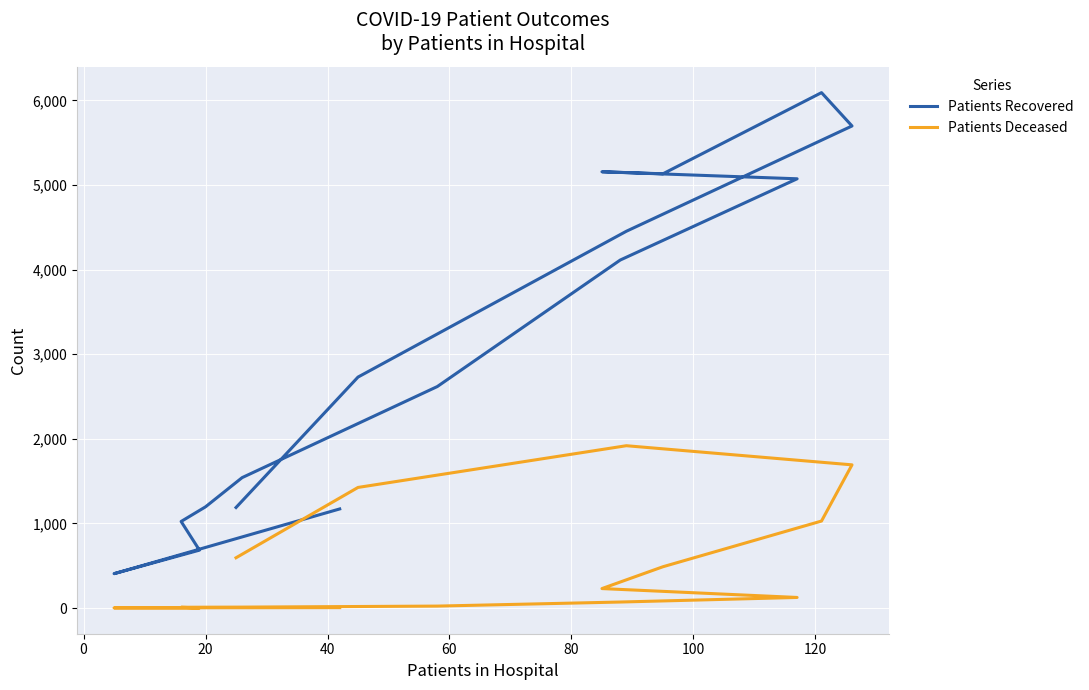

What is the sum of all Patients Deceased values?

7648